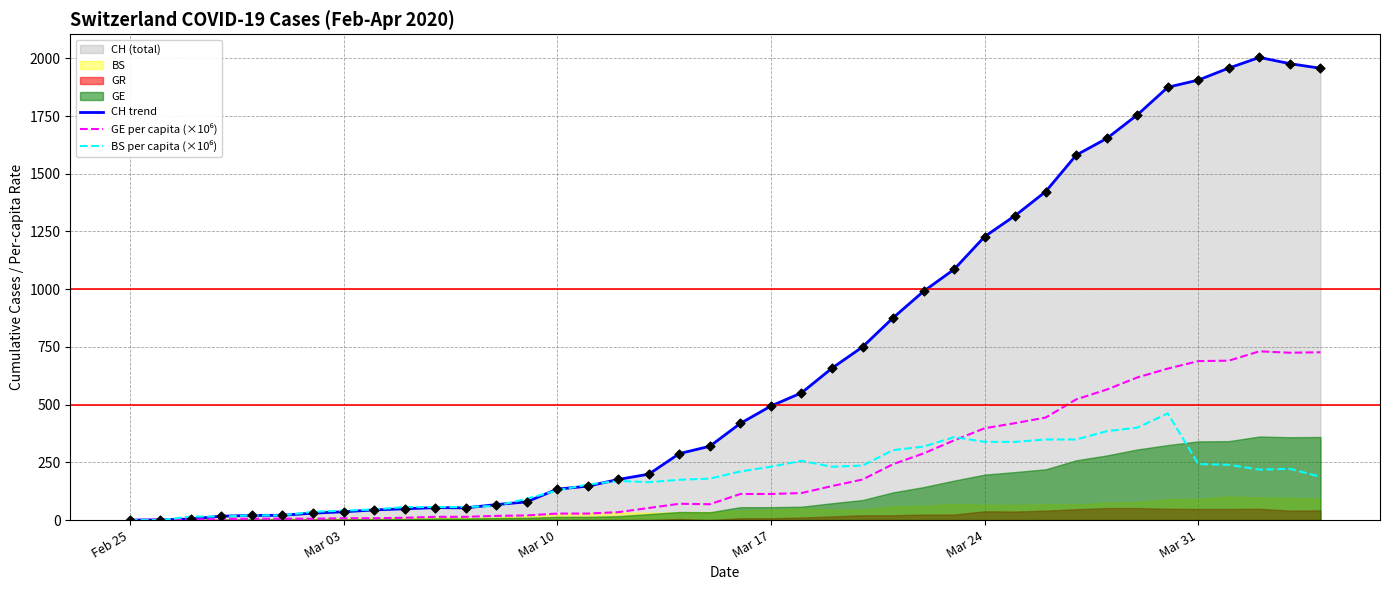

Is the value of GE per capita (×10⁶) at 29 greater than the value of BS per capita (×10⁶) at 9?

Yes